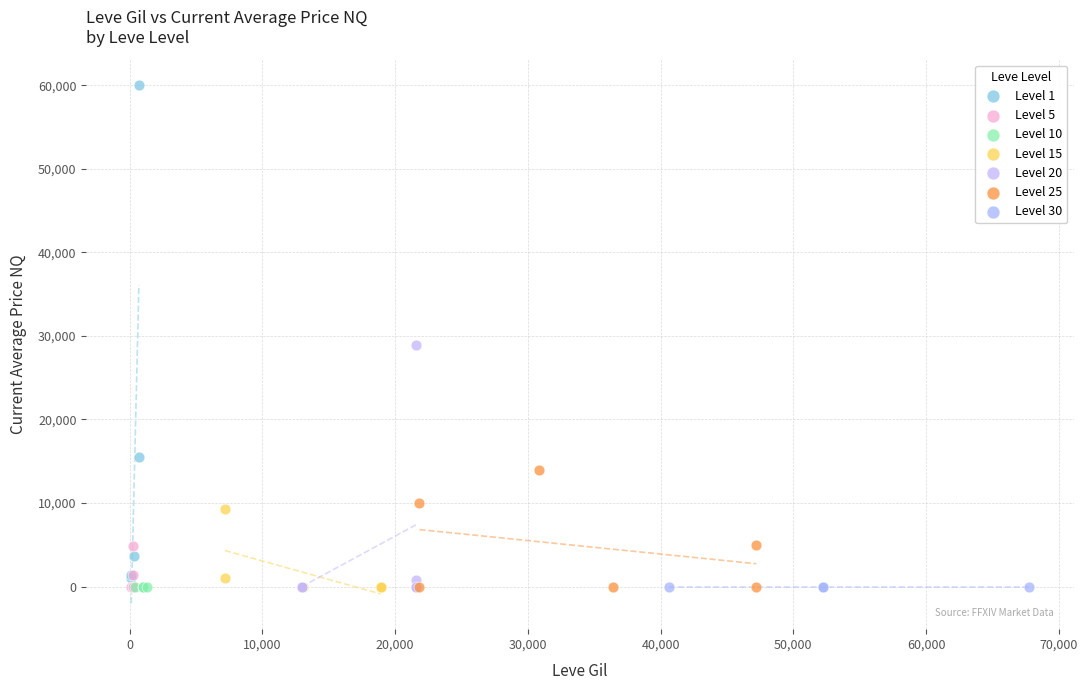

Which series contains the highest Y value?

Level 1